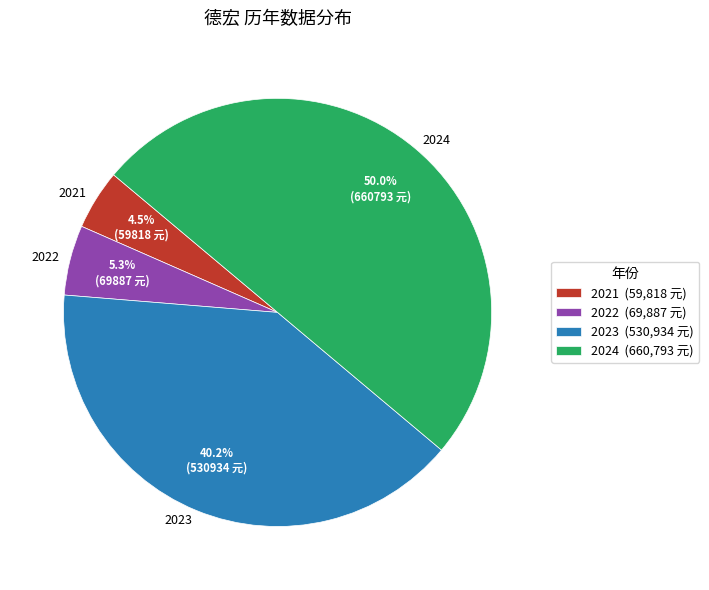

To the nearest percent, what is the combined percentage of 2024 and 2023?

90%